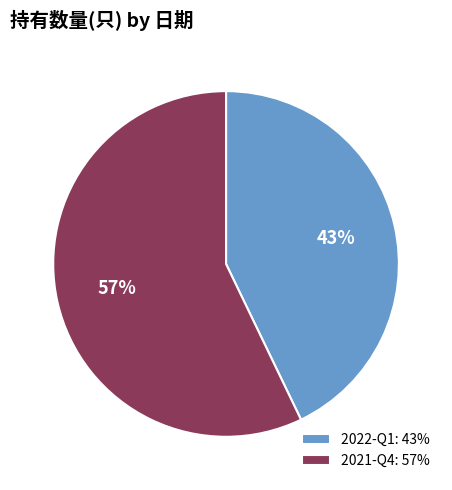

To the nearest percent, what percentage of the pie is 2021-Q4?

57%